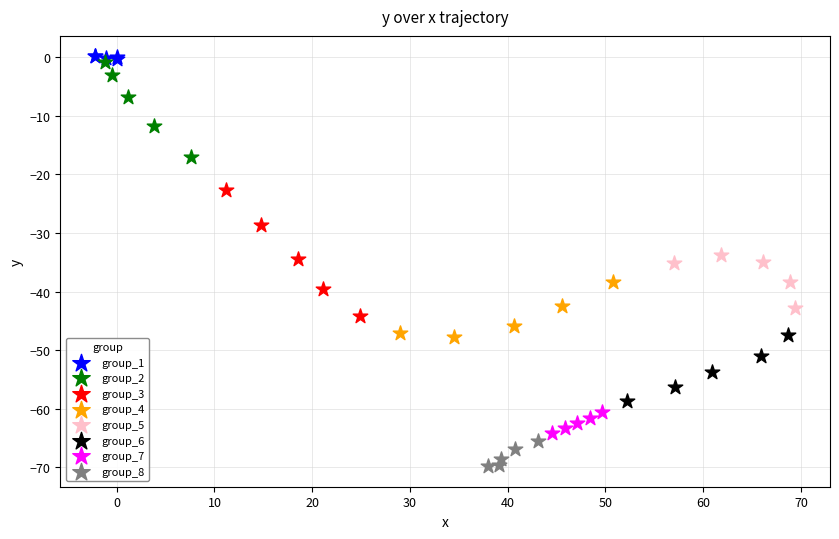

Which series reaches the minimum Y coordinate?

group_8